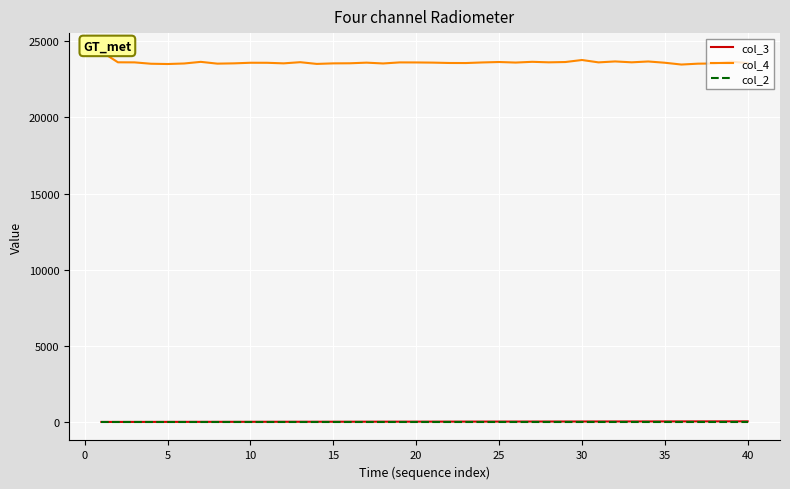

What are all the series names shown in the legend?

col_3, col_4, col_2